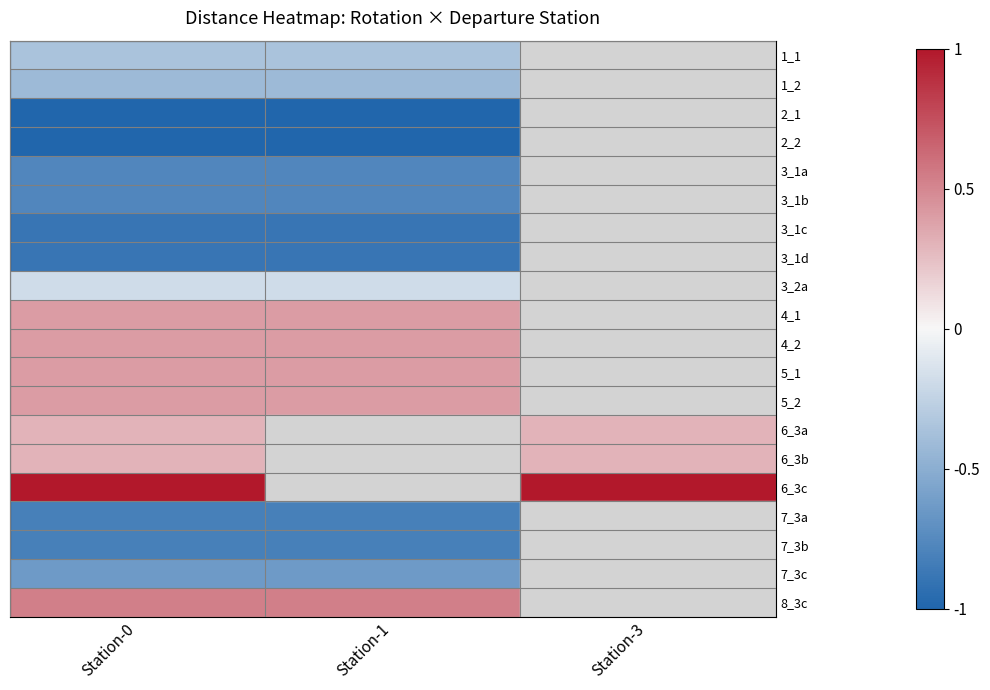

True or false: 3_1d has a value of -1.3 at Station-0.

False